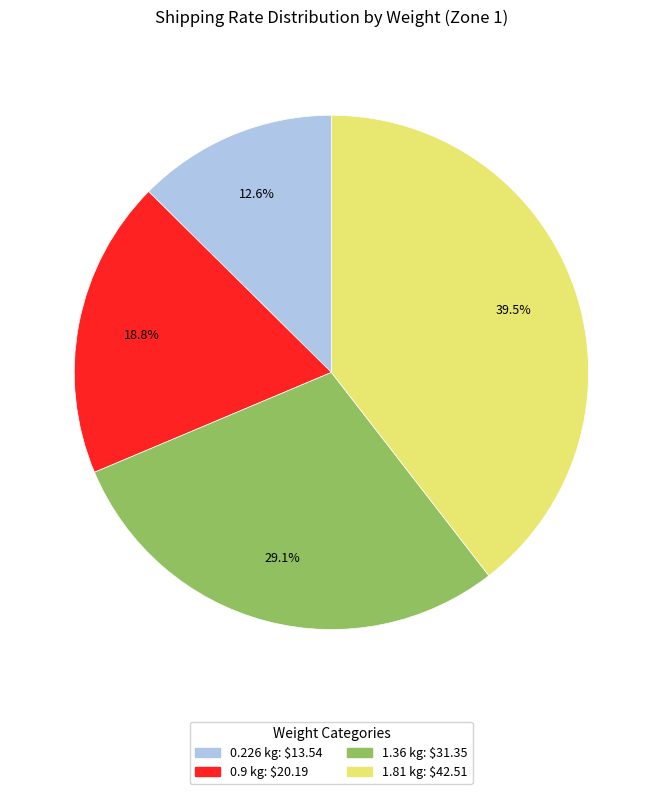

Between 0.9 kg and 1.81 kg, which is larger?

1.81 kg